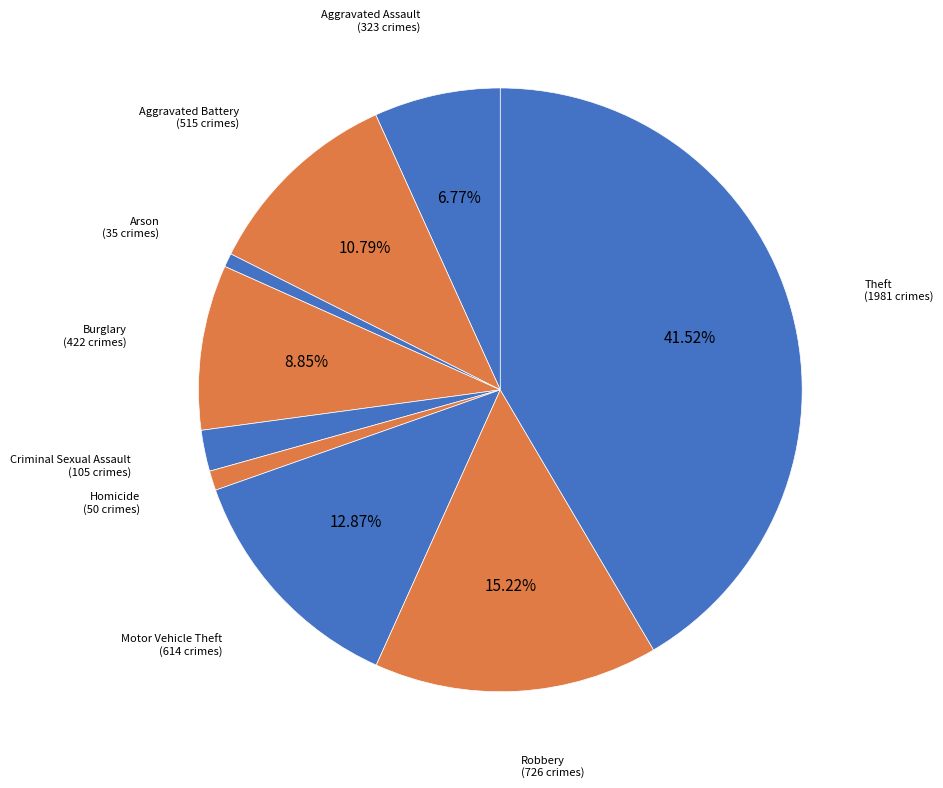

What percentage do Motor Vehicle Theft and Robbery together represent?

28.1%